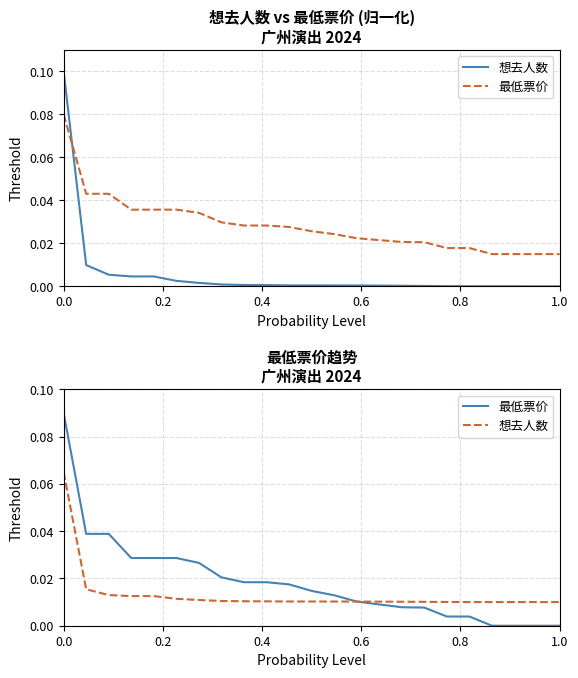

The value of 最低票价 at 17 is 0.0. True or false?

False